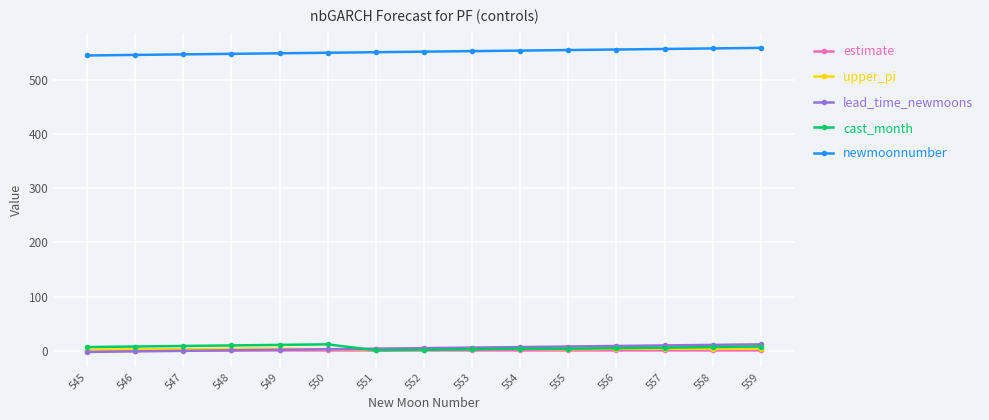

What is the total value across all series at 551?

559.7